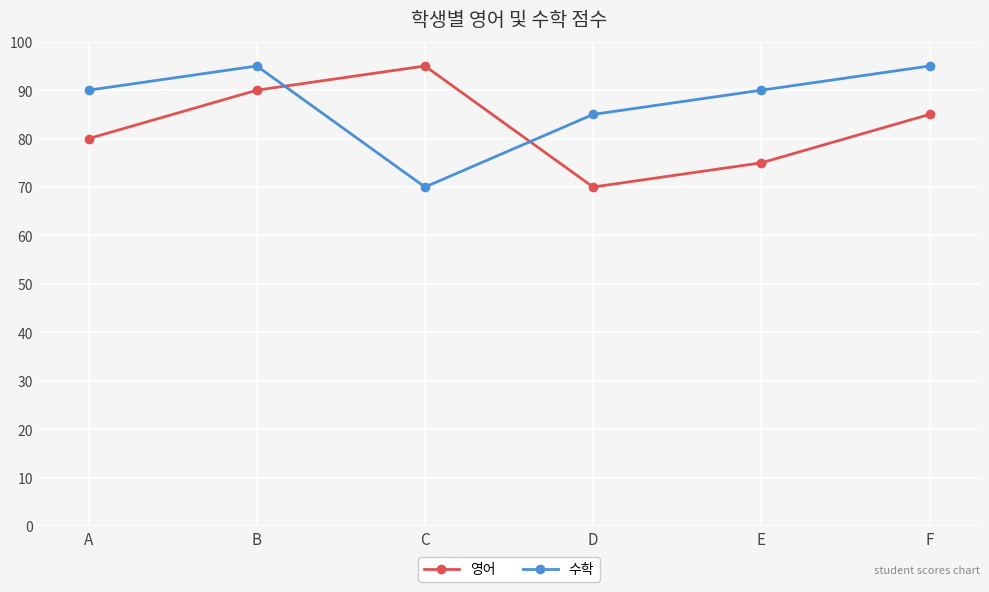

How many series are shown in this chart?

2